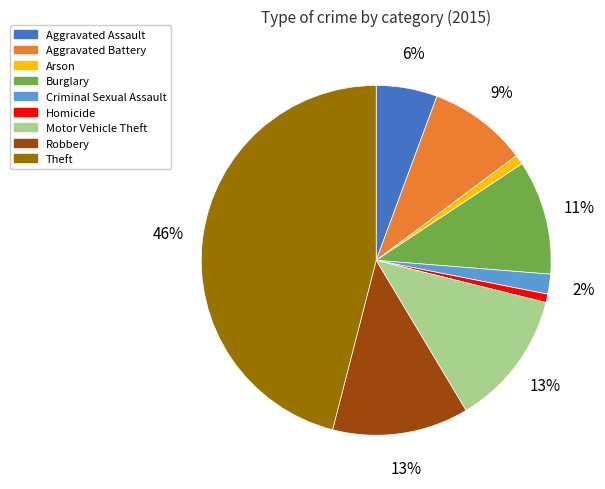

To the nearest percent, what is the average slice percentage?

11%